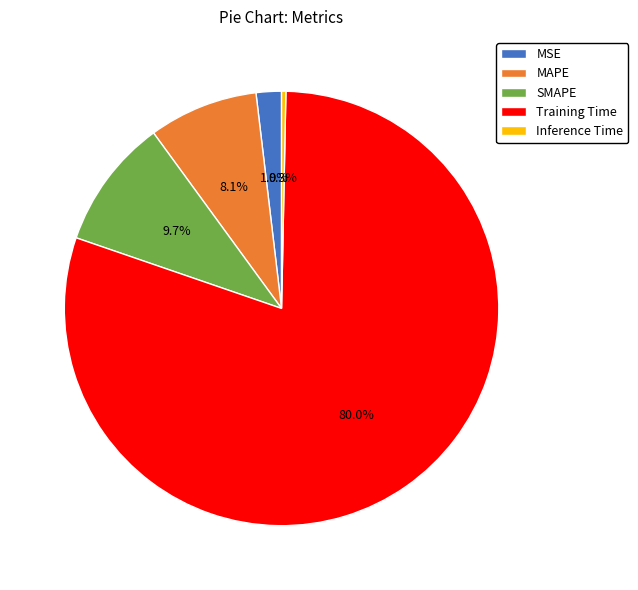

Which category accounts for the majority?

Training Time